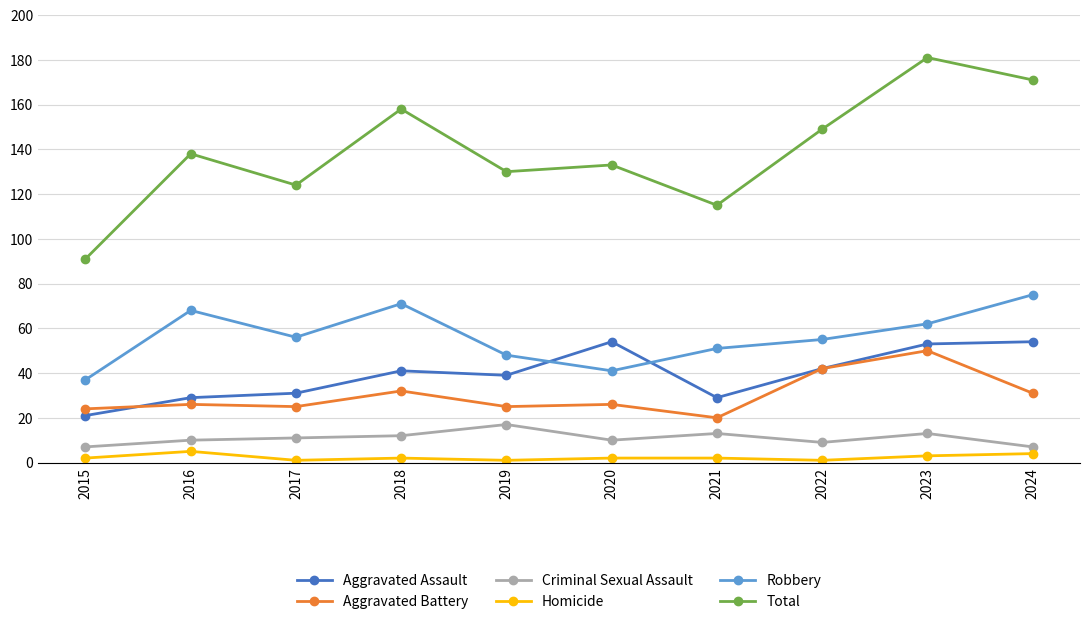

Which series has the widest spread of values?

Total